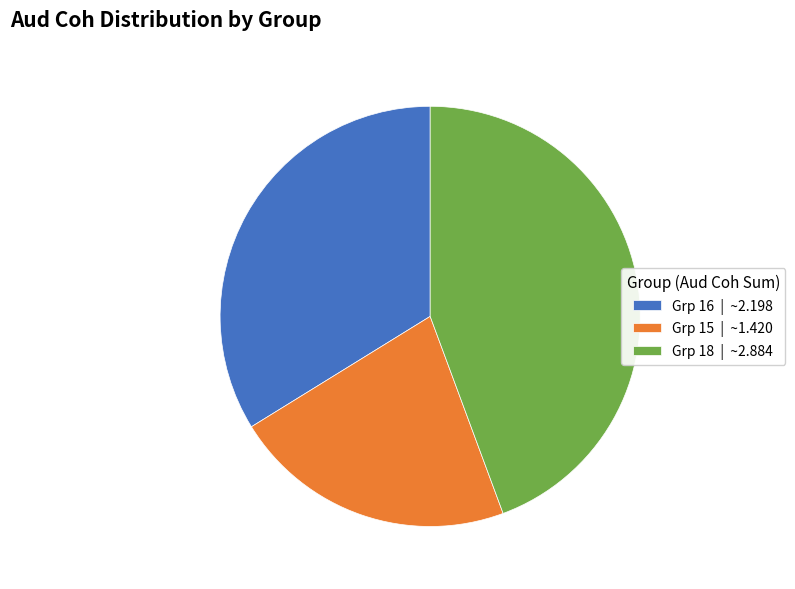

What is the smallest slice in the pie chart?

Grp 15 | ~1.420